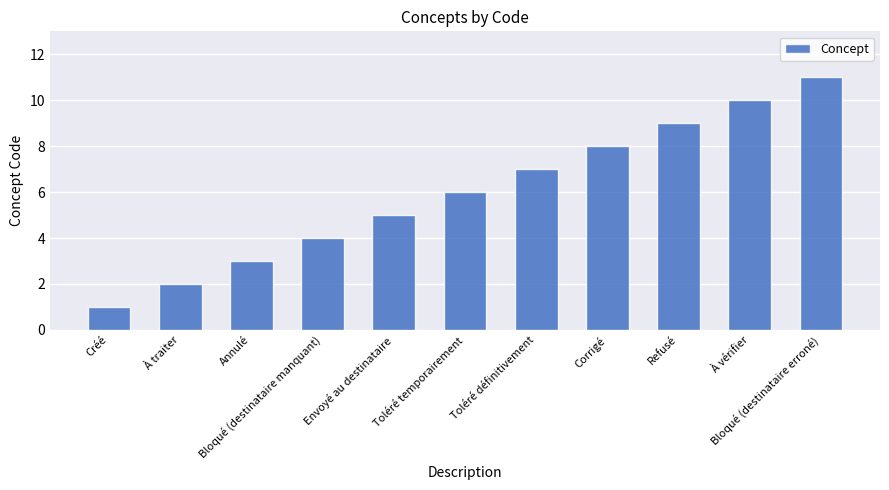

Does the chart contain any negative values?

No